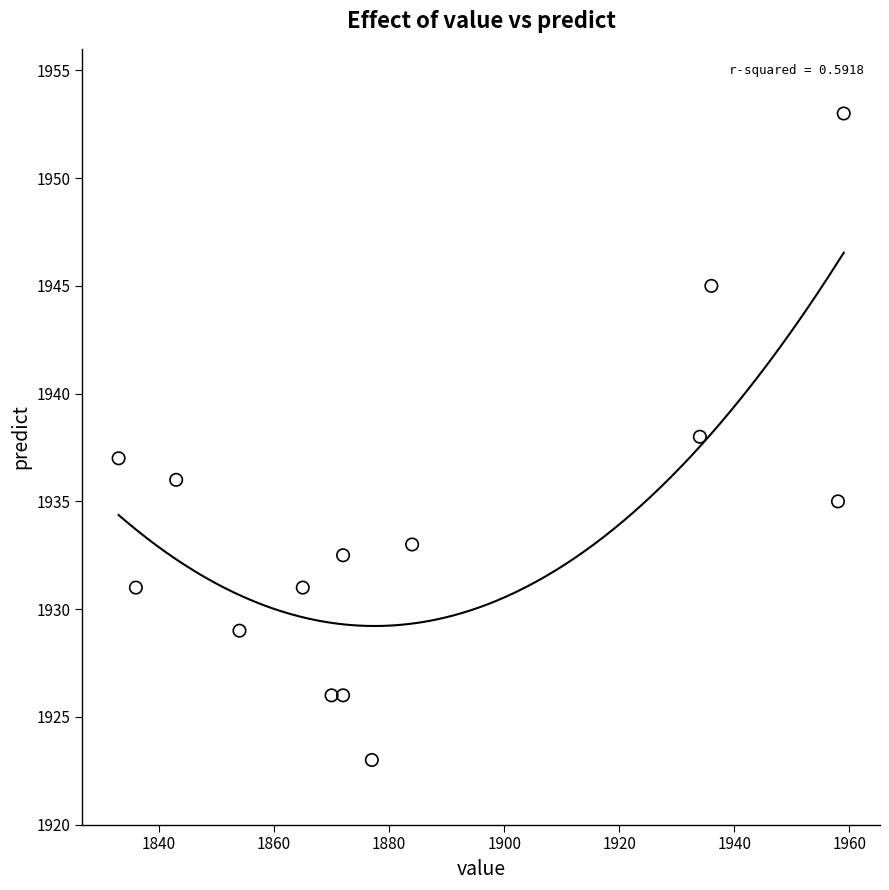

What is the range of X values (max minus min)?

126.0